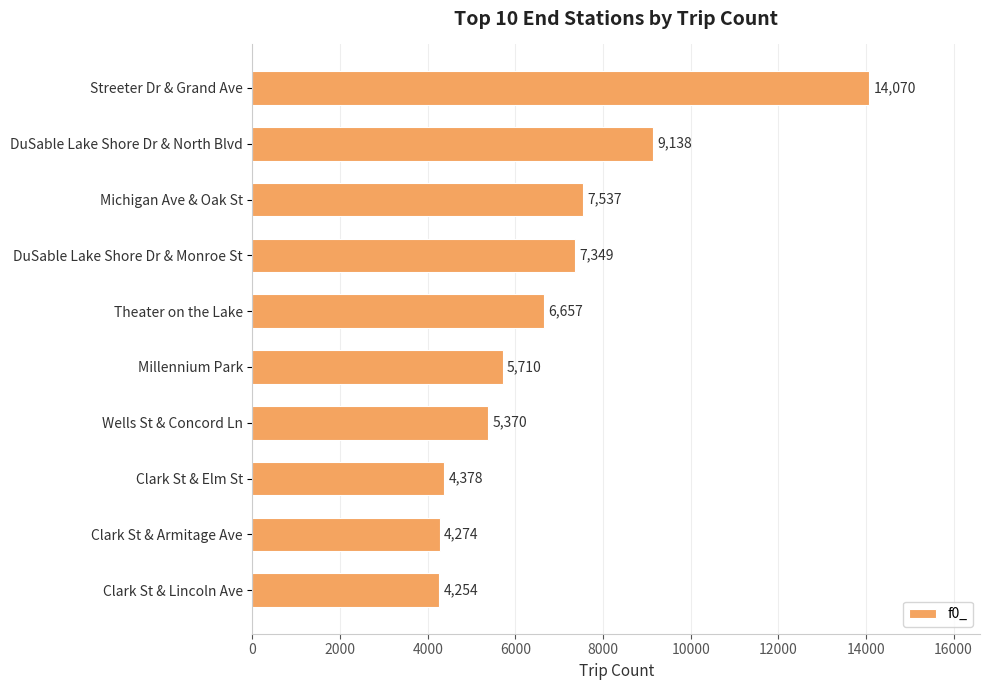

Where is the data nearest to the value 9162?

DuSable Lake Shore Dr & North Blvd